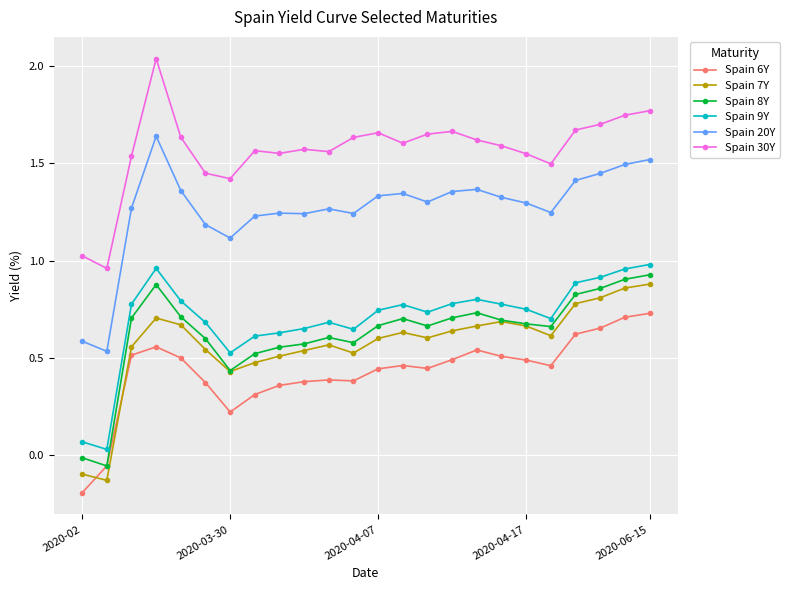

True or false: Spain 7Y has more than 0 points higher than both neighbors.

True